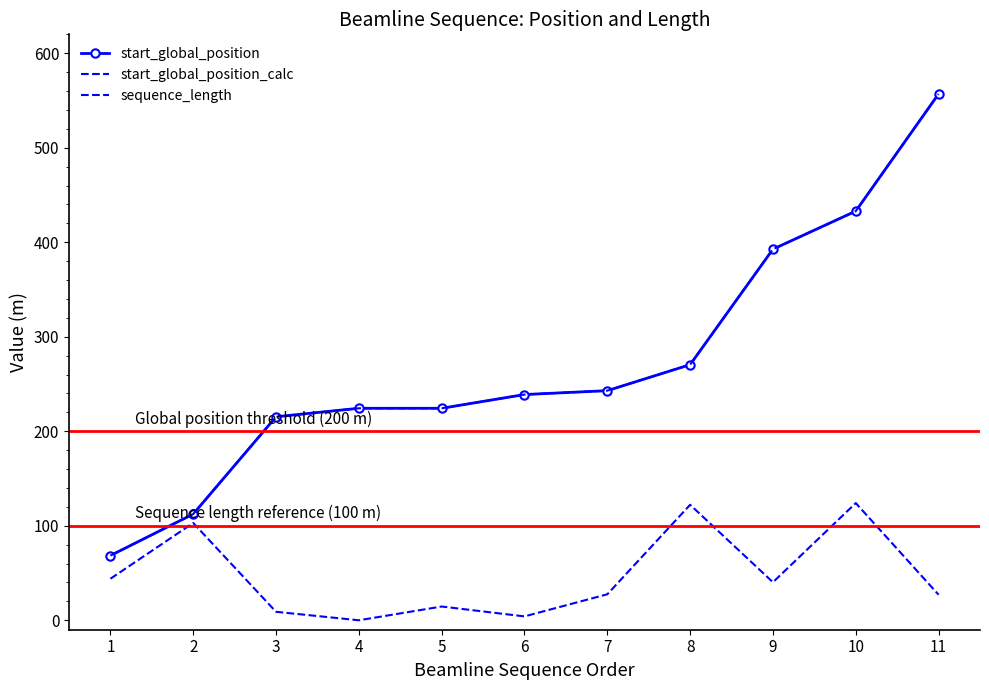

Reading left to right, transcribe all the data shown in this chart.

start_global_position: 68.5	112.4	215.3	224.3	224.3	238.9	243.0	270.5	392.7	432.9	556.9
start_global_position_calc: 68.5	112.4	215.3	224.3	224.3	238.9	243.0	270.5	392.7	432.9	556.9
sequence_length: 43.9	103.0	9.0	0.0	14.6	4.1	27.5	122.2	40.3	124.0	27.0